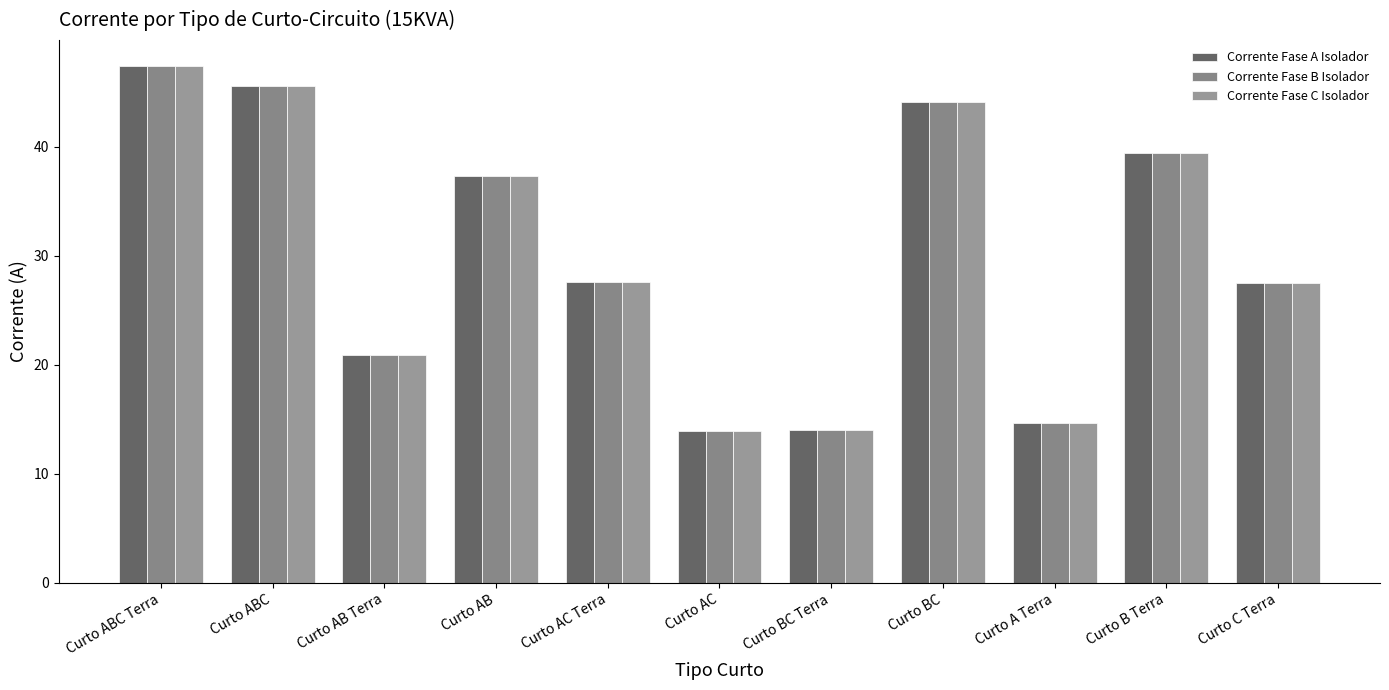

Is it true that Corrente Fase C Isolador equals 21.4 at Curto A Terra?

False